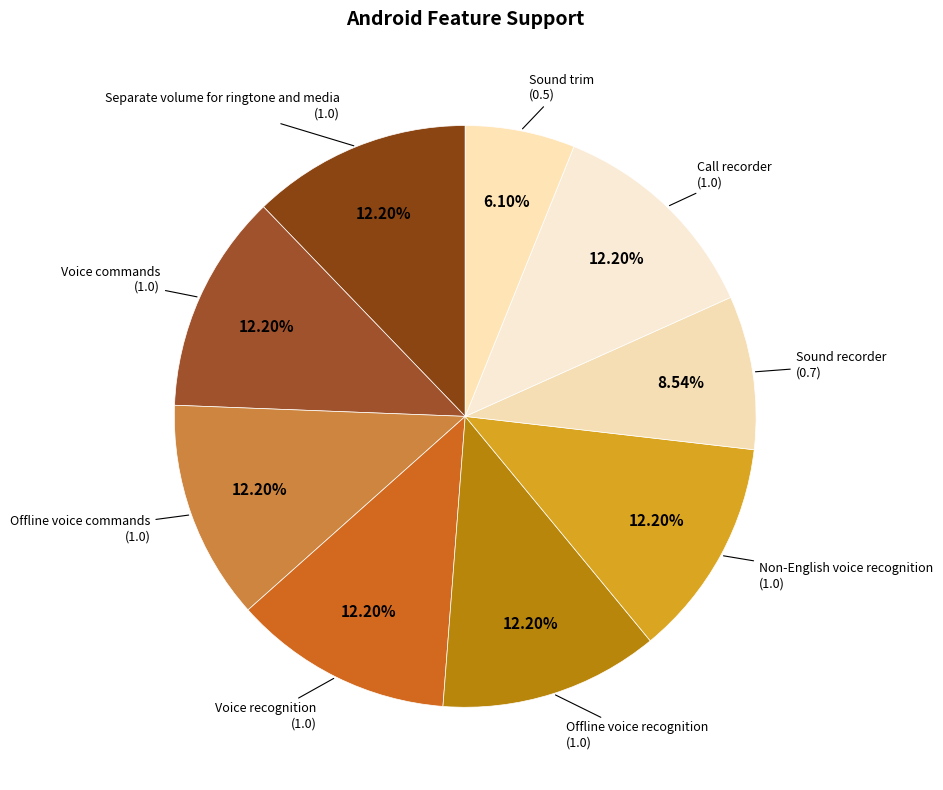

What percentage is the Offline voice recognition slice, to the nearest percent?

12%